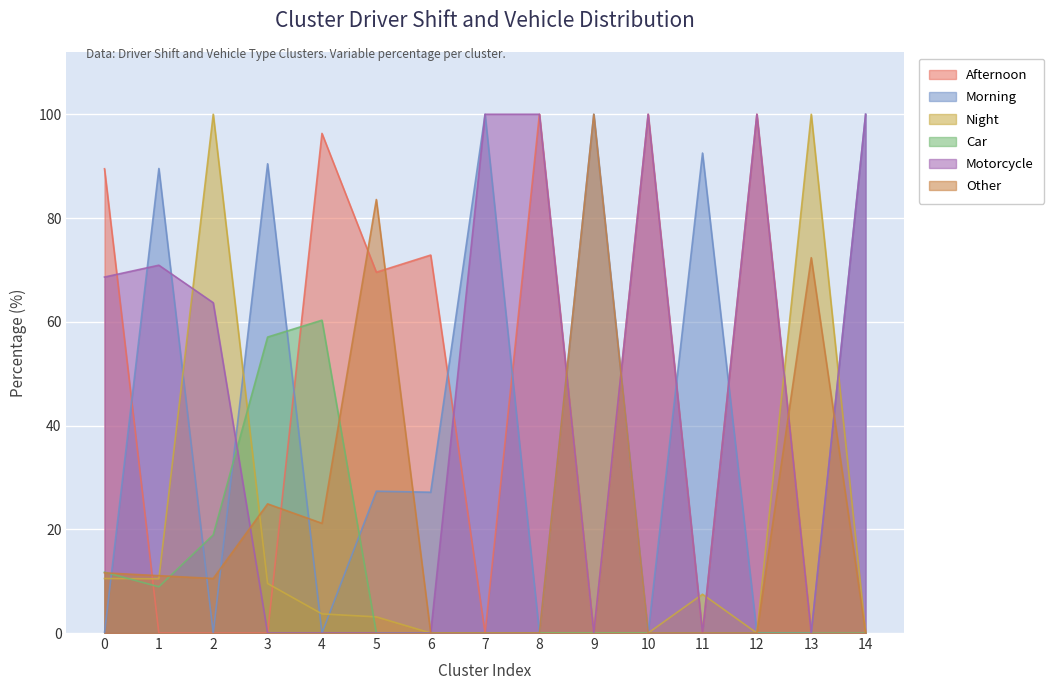

True or false: Afternoon and Morning cross at least once.

True